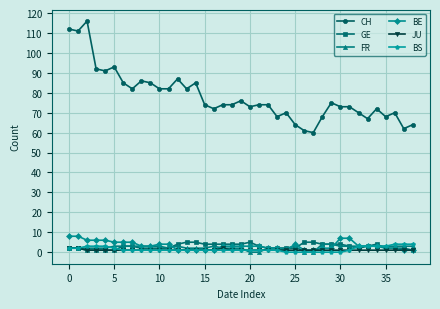

Is this an area chart (filled region under the line)?

No